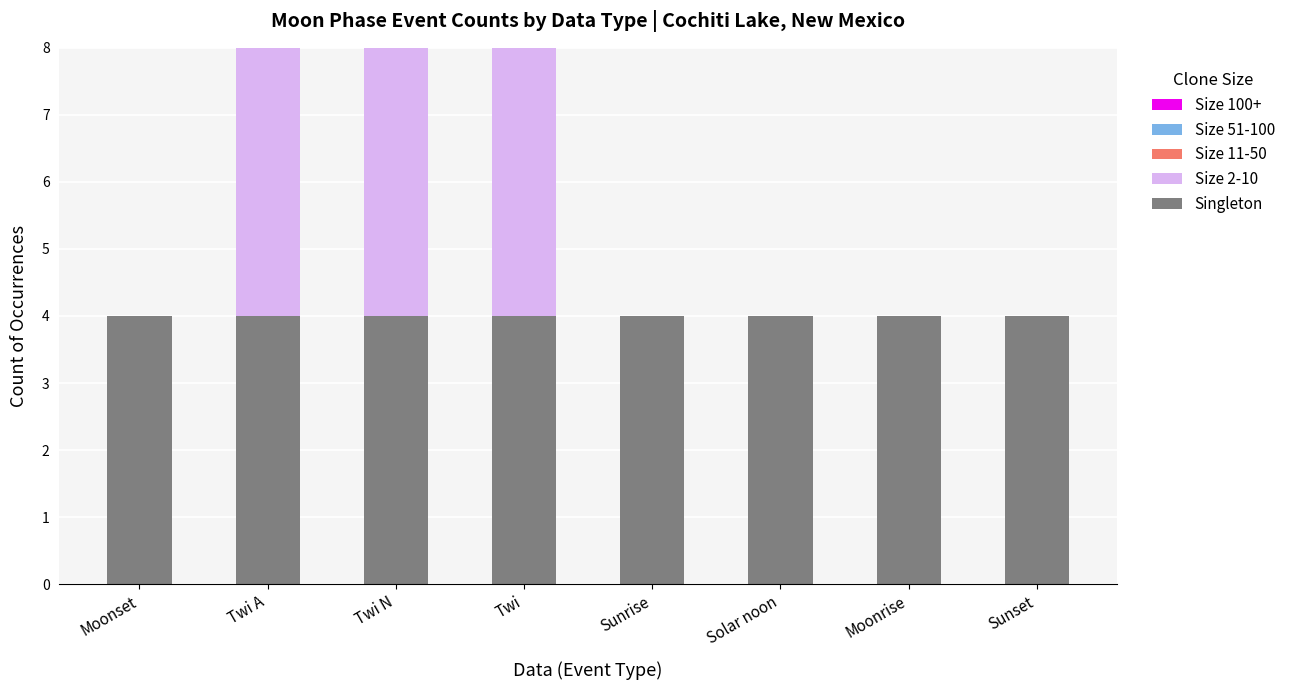

What is the sum of the Singleton values at Sunset and Sunrise?

8